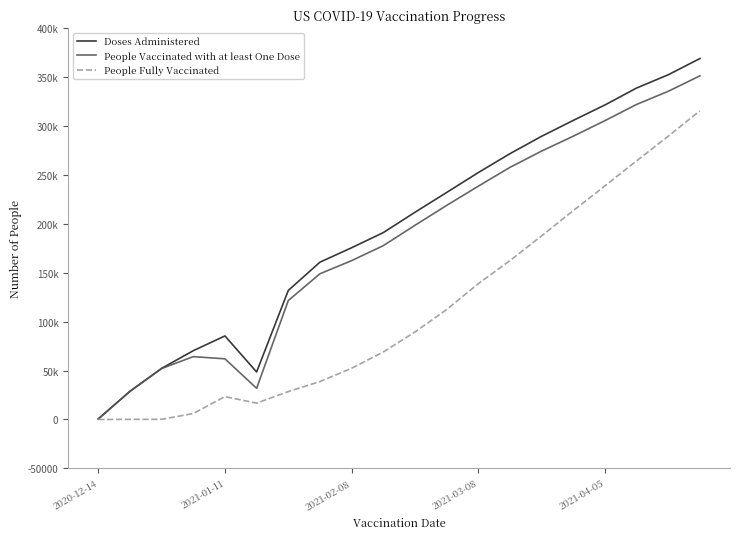

Does the chart display data point markers on the line(s)?

No